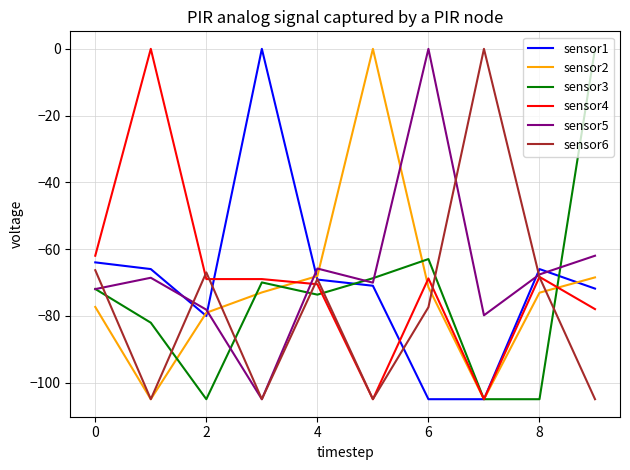

What are all the series names shown in the legend?

sensor1, sensor2, sensor3, sensor4, sensor5, sensor6